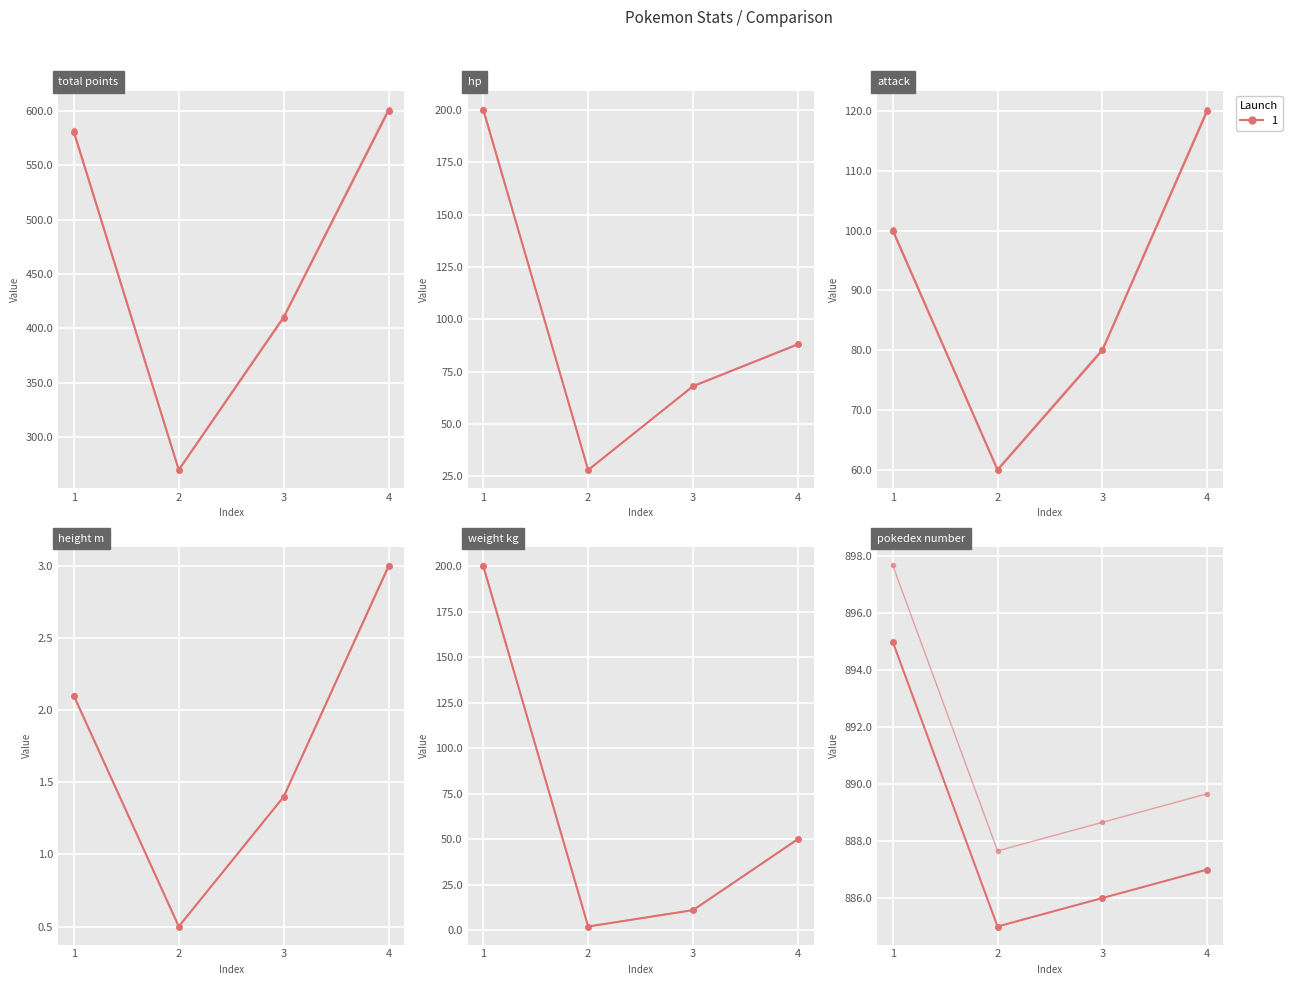

How many lines are shown in the chart?

6